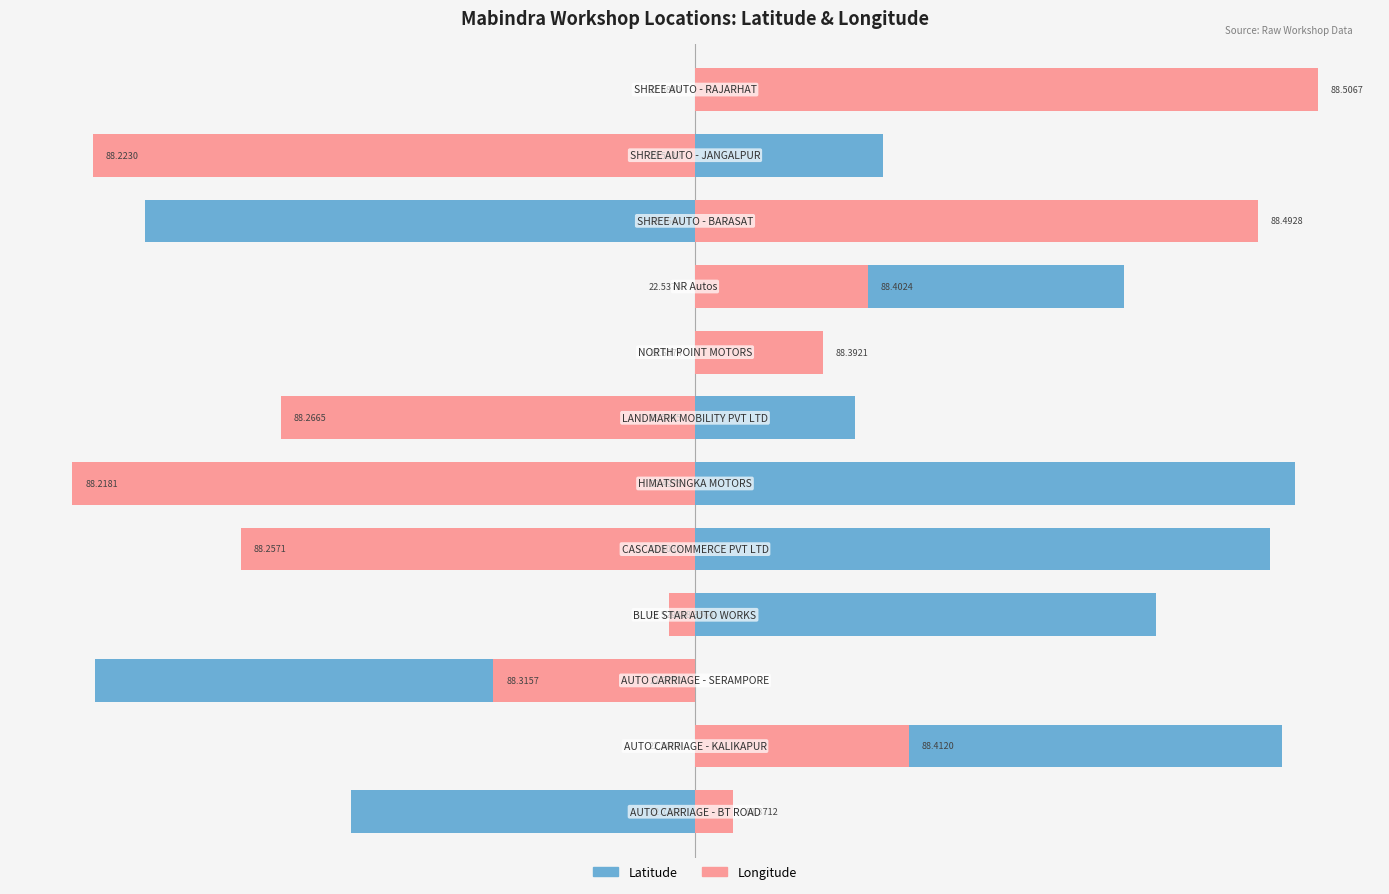

Which series has the widest spread of values?

Longitude